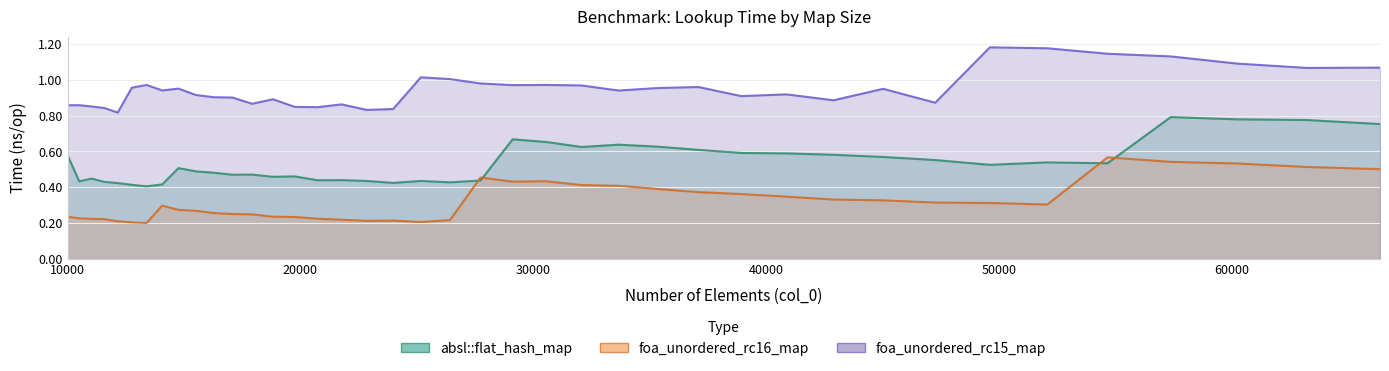

Which has a higher value, 26421 or 23980?

26421